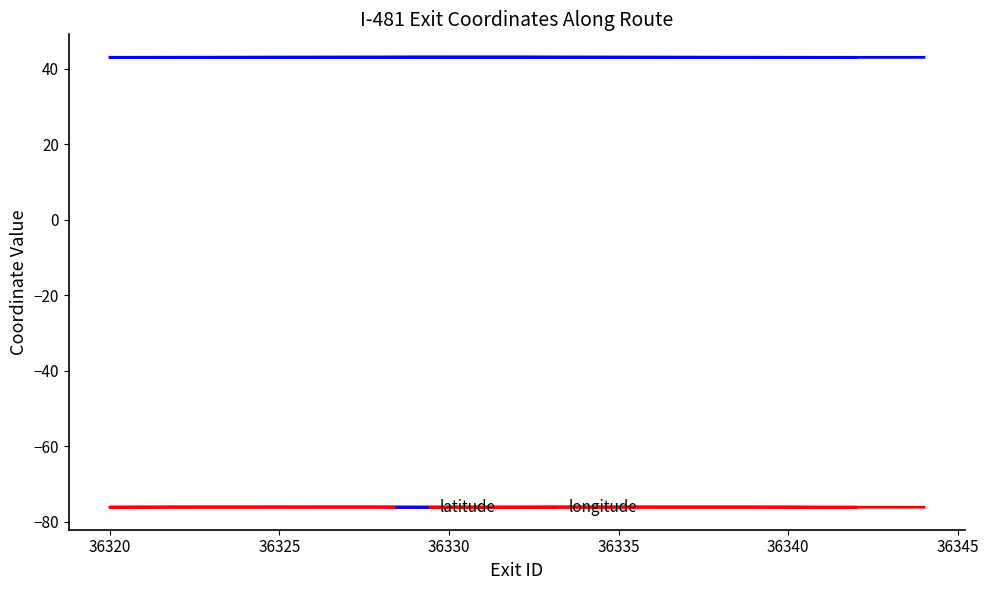

In longitude, how many points are higher than both neighbors (excluding endpoints)?

4